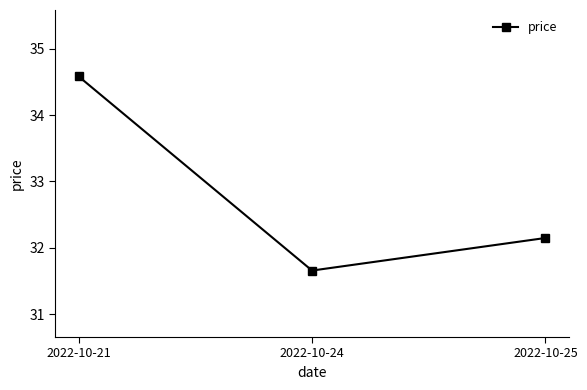

The value at 2022-10-24 is 31.7. True or false?

True